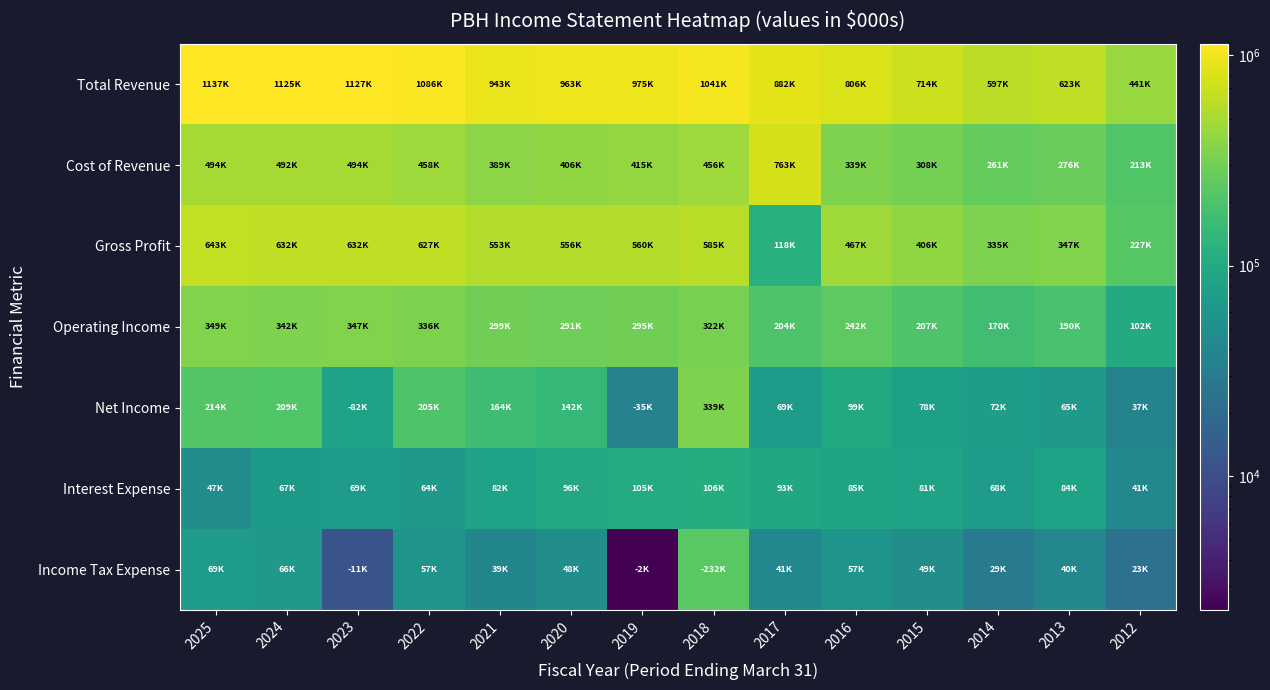

At 2013, list the series in order from largest to smallest.

Total Revenue, Gross Profit, Cost of Revenue, Operating Income, Interest Expense, Net Income, Income Tax Expense